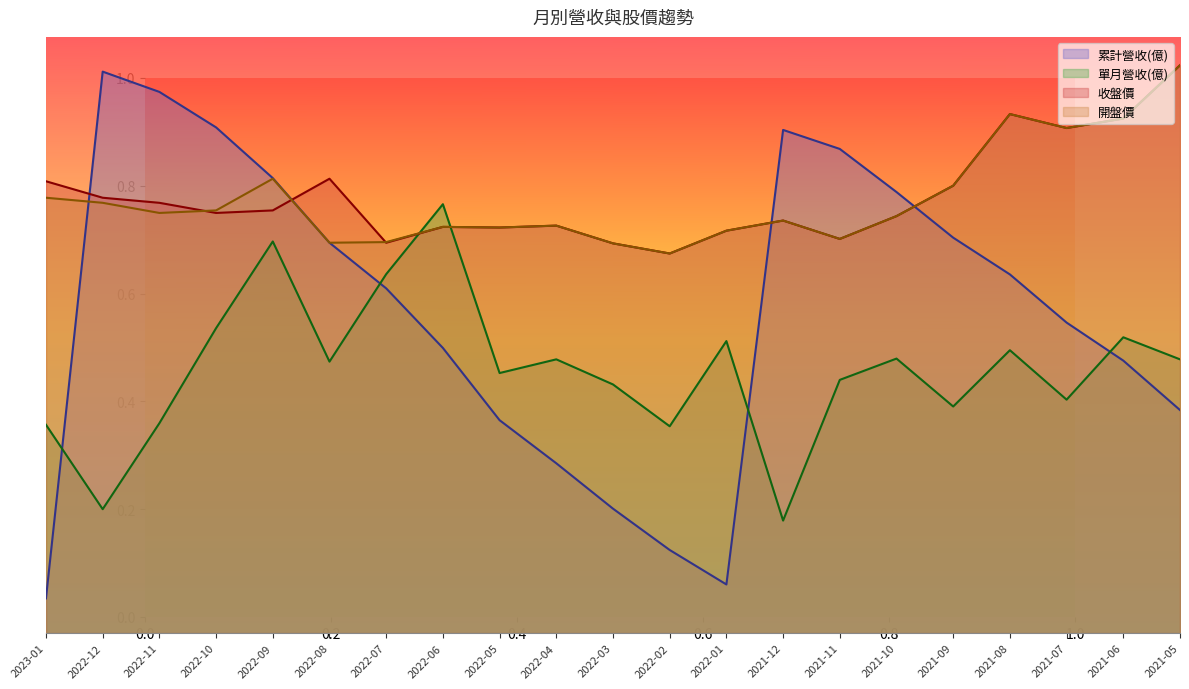

Which series ends up on top after the final intersection of 單月營收(億) and 收盤價?

收盤價